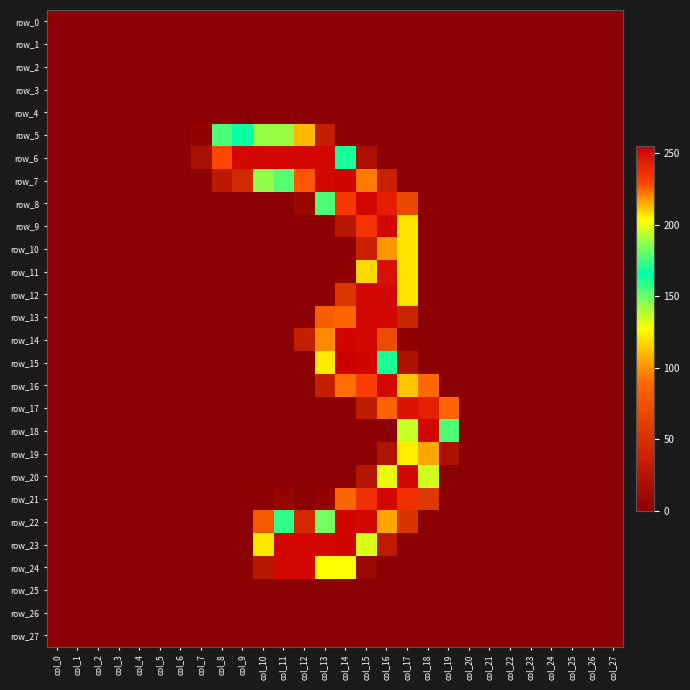

Reading right to left, what are all the values shown in this chart?

row_0: col_27=0	col_26=0	col_25=0	col_24=0	col_23=0	col_22=0	col_21=0	col_20=0	col_19=0	col_18=0	col_17=0	col_16=0	col_15=0	col_14=0	col_13=0	col_12=0	col_11=0	col_10=0	col_9=0	col_8=0	col_7=0	col_6=0	col_5=0	col_4=0	col_3=0	col_2=0	col_1=0	col_0=0
row_1: col_27=0	col_26=0	col_25=0	col_24=0	col_23=0	col_22=0	col_21=0	col_20=0	col_19=0	col_18=0	col_17=0	col_16=0	col_15=0	col_14=0	col_13=0	col_12=0	col_11=0	col_10=0	col_9=0	col_8=0	col_7=0	col_6=0	col_5=0	col_4=0	col_3=0	col_2=0	col_1=0	col_0=0
row_2: col_27=0	col_26=0	col_25=0	col_24=0	col_23=0	col_22=0	col_21=0	col_20=0	col_19=0	col_18=0	col_17=0	col_16=0	col_15=0	col_14=0	col_13=0	col_12=0	col_11=0	col_10=0	col_9=0	col_8=0	col_7=0	col_6=0	col_5=0	col_4=0	col_3=0	col_2=0	col_1=0	col_0=0
row_3: col_27=0	col_26=0	col_25=0	col_24=0	col_23=0	col_22=0	col_21=0	col_20=0	col_19=0	col_18=0	col_17=0	col_16=0	col_15=0	col_14=0	col_13=0	col_12=0	col_11=0	col_10=0	col_9=0	col_8=0	col_7=0	col_6=0	col_5=0	col_4=0	col_3=0	col_2=0	col_1=0	col_0=0
row_4: col_27=0	col_26=0	col_25=0	col_24=0	col_23=0	col_22=0	col_21=0	col_20=0	col_19=0	col_18=0	col_17=0	col_16=0	col_15=0	col_14=0	col_13=0	col_12=0	col_11=0	col_10=0	col_9=0	col_8=0	col_7=0	col_6=0	col_5=0	col_4=0	col_3=0	col_2=0	col_1=0	col_0=0
row_5: col_27=0	col_26=0	col_25=0	col_24=0	col_23=0	col_22=0	col_21=0	col_20=0	col_19=0	col_18=0	col_17=0	col_16=0	col_15=0	col_14=0	col_13=34	col_12=110	col_11=143	col_10=143	col_9=167	col_8=177	col_7=3	col_6=0	col_5=0	col_4=0	col_3=0	col_2=0	col_1=0	col_0=0
row_6: col_27=0	col_26=0	col_25=0	col_24=0	col_23=0	col_22=0	col_21=0	col_20=0	col_19=0	col_18=0	col_17=0	col_16=0	col_15=20	col_14=162	col_13=252	col_12=252	col_11=252	col_10=252	col_9=252	col_8=229	col_7=17	col_6=0	col_5=0	col_4=0	col_3=0	col_2=0	col_1=0	col_0=0
row_7: col_27=0	col_26=0	col_25=0	col_24=0	col_23=0	col_22=0	col_21=0	col_20=0	col_19=0	col_18=0	col_17=0	col_16=36	col_15=222	col_14=253	col_13=252	col_12=227	col_11=153	col_10=144	col_9=44	col_8=29	col_7=0	col_6=0	col_5=0	col_4=0	col_3=0	col_2=0	col_1=0	col_0=0
row_8: col_27=0	col_26=0	col_25=0	col_24=0	col_23=0	col_22=0	col_21=0	col_20=0	col_19=0	col_18=0	col_17=68	col_16=244	col_15=252	col_14=234	col_13=154	col_12=8	col_11=0	col_10=0	col_9=0	col_8=0	col_7=0	col_6=0	col_5=0	col_4=0	col_3=0	col_2=0	col_1=0	col_0=0
row_9: col_27=0	col_26=0	col_25=0	col_24=0	col_23=0	col_22=0	col_21=0	col_20=0	col_19=0	col_18=0	col_17=121	col_16=252	col_15=236	col_14=26	col_13=0	col_12=0	col_11=0	col_10=0	col_9=0	col_8=0	col_7=0	col_6=0	col_5=0	col_4=0	col_3=0	col_2=0	col_1=0	col_0=0
row_10: col_27=0	col_26=0	col_25=0	col_24=0	col_23=0	col_22=0	col_21=0	col_20=0	col_19=0	col_18=0	col_17=121	col_16=218	col_15=38	col_14=0	col_13=0	col_12=0	col_11=0	col_10=0	col_9=0	col_8=0	col_7=0	col_6=0	col_5=0	col_4=0	col_3=0	col_2=0	col_1=0	col_0=0
row_11: col_27=0	col_26=0	col_25=0	col_24=0	col_23=0	col_22=0	col_21=0	col_20=0	col_19=0	col_18=0	col_17=121	col_16=249	col_15=118	col_14=2	col_13=0	col_12=0	col_11=0	col_10=0	col_9=0	col_8=0	col_7=0	col_6=0	col_5=0	col_4=0	col_3=0	col_2=0	col_1=0	col_0=0
row_12: col_27=0	col_26=0	col_25=0	col_24=0	col_23=0	col_22=0	col_21=0	col_20=0	col_19=0	col_18=0	col_17=121	col_16=252	col_15=252	col_14=53	col_13=0	col_12=0	col_11=0	col_10=0	col_9=0	col_8=0	col_7=0	col_6=0	col_5=0	col_4=0	col_3=0	col_2=0	col_1=0	col_0=0
row_13: col_27=0	col_26=0	col_25=0	col_24=0	col_23=0	col_22=0	col_21=0	col_20=0	col_19=0	col_18=0	col_17=39	col_16=252	col_15=252	col_14=225	col_13=82	col_12=0	col_11=0	col_10=0	col_9=0	col_8=0	col_7=0	col_6=0	col_5=0	col_4=0	col_3=0	col_2=0	col_1=0	col_0=0
row_14: col_27=0	col_26=0	col_25=0	col_24=0	col_23=0	col_22=0	col_21=0	col_20=0	col_19=0	col_18=0	col_17=2	col_16=70	col_15=252	col_14=253	col_13=220	col_12=34	col_11=0	col_10=0	col_9=0	col_8=0	col_7=0	col_6=0	col_5=0	col_4=0	col_3=0	col_2=0	col_1=0	col_0=0
row_15: col_27=0	col_26=0	col_25=0	col_24=0	col_23=0	col_22=0	col_21=0	col_20=0	col_19=0	col_18=0	col_17=21	col_16=162	col_15=253	col_14=255	col_13=207	col_12=0	col_11=0	col_10=0	col_9=0	col_8=0	col_7=0	col_6=0	col_5=0	col_4=0	col_3=0	col_2=0	col_1=0	col_0=0
row_16: col_27=0	col_26=0	col_25=0	col_24=0	col_23=0	col_22=0	col_21=0	col_20=0	col_19=0	col_18=90	col_17=212	col_16=252	col_15=232	col_14=91	col_13=34	col_12=0	col_11=0	col_10=0	col_9=0	col_8=0	col_7=0	col_6=0	col_5=0	col_4=0	col_3=0	col_2=0	col_1=0	col_0=0
row_17: col_27=0	col_26=0	col_25=0	col_24=0	col_23=0	col_22=0	col_21=0	col_20=0	col_19=89	col_18=243	col_17=248	col_16=87	col_15=31	col_14=0	col_13=0	col_12=0	col_11=0	col_10=0	col_9=0	col_8=0	col_7=0	col_6=0	col_5=0	col_4=0	col_3=0	col_2=0	col_1=0	col_0=0
row_18: col_27=0	col_26=0	col_25=0	col_24=0	col_23=0	col_22=0	col_21=0	col_20=0	col_19=154	col_18=252	col_17=136	col_16=0	col_15=0	col_14=0	col_13=0	col_12=0	col_11=0	col_10=0	col_9=0	col_8=0	col_7=0	col_6=0	col_5=0	col_4=0	col_3=0	col_2=0	col_1=0	col_0=0
row_19: col_27=0	col_26=0	col_25=0	col_24=0	col_23=0	col_22=0	col_21=0	col_20=0	col_19=19	col_18=216	col_17=206	col_16=22	col_15=0	col_14=0	col_13=0	col_12=0	col_11=0	col_10=0	col_9=0	col_8=0	col_7=0	col_6=0	col_5=0	col_4=0	col_3=0	col_2=0	col_1=0	col_0=0
row_20: col_27=0	col_26=0	col_25=0	col_24=0	col_23=0	col_22=0	col_21=0	col_20=0	col_19=0	col_18=197	col_17=252	col_16=201	col_15=24	col_14=0	col_13=0	col_12=0	col_11=0	col_10=0	col_9=0	col_8=0	col_7=0	col_6=0	col_5=0	col_4=0	col_3=0	col_2=0	col_1=0	col_0=0
row_21: col_27=0	col_26=0	col_25=0	col_24=0	col_23=0	col_22=0	col_21=0	col_20=0	col_19=0	col_18=55	col_17=237	col_16=252	col_15=237	col_14=89	col_13=5	col_12=0	col_11=5	col_10=1	col_9=0	col_8=0	col_7=0	col_6=0	col_5=0	col_4=0	col_3=0	col_2=0	col_1=0	col_0=0
row_22: col_27=0	col_26=0	col_25=0	col_24=0	col_23=0	col_22=0	col_21=0	col_20=0	col_19=0	col_18=0	col_17=52	col_16=216	col_15=252	col_14=253	col_13=183	col_12=45	col_11=173	col_10=79	col_9=0	col_8=0	col_7=0	col_6=0	col_5=0	col_4=0	col_3=0	col_2=0	col_1=0	col_0=0
row_23: col_27=0	col_26=0	col_25=0	col_24=0	col_23=0	col_22=0	col_21=0	col_20=0	col_19=0	col_18=0	col_17=0	col_16=30	col_15=198	col_14=253	col_13=252	col_12=252	col_11=252	col_10=122	col_9=0	col_8=0	col_7=0	col_6=0	col_5=0	col_4=0	col_3=0	col_2=0	col_1=0	col_0=0
row_24: col_27=0	col_26=0	col_25=0	col_24=0	col_23=0	col_22=0	col_21=0	col_20=0	col_19=0	col_18=0	col_17=0	col_16=0	col_15=10	col_14=128	col_13=204	col_12=252	col_11=252	col_10=26	col_9=0	col_8=0	col_7=0	col_6=0	col_5=0	col_4=0	col_3=0	col_2=0	col_1=0	col_0=0
row_25: col_27=0	col_26=0	col_25=0	col_24=0	col_23=0	col_22=0	col_21=0	col_20=0	col_19=0	col_18=0	col_17=0	col_16=0	col_15=0	col_14=0	col_13=0	col_12=0	col_11=0	col_10=0	col_9=0	col_8=0	col_7=0	col_6=0	col_5=0	col_4=0	col_3=0	col_2=0	col_1=0	col_0=0
row_26: col_27=0	col_26=0	col_25=0	col_24=0	col_23=0	col_22=0	col_21=0	col_20=0	col_19=0	col_18=0	col_17=0	col_16=0	col_15=0	col_14=0	col_13=0	col_12=0	col_11=0	col_10=0	col_9=0	col_8=0	col_7=0	col_6=0	col_5=0	col_4=0	col_3=0	col_2=0	col_1=0	col_0=0
row_27: col_27=0	col_26=0	col_25=0	col_24=0	col_23=0	col_22=0	col_21=0	col_20=0	col_19=0	col_18=0	col_17=0	col_16=0	col_15=0	col_14=0	col_13=0	col_12=0	col_11=0	col_10=0	col_9=0	col_8=0	col_7=0	col_6=0	col_5=0	col_4=0	col_3=0	col_2=0	col_1=0	col_0=0